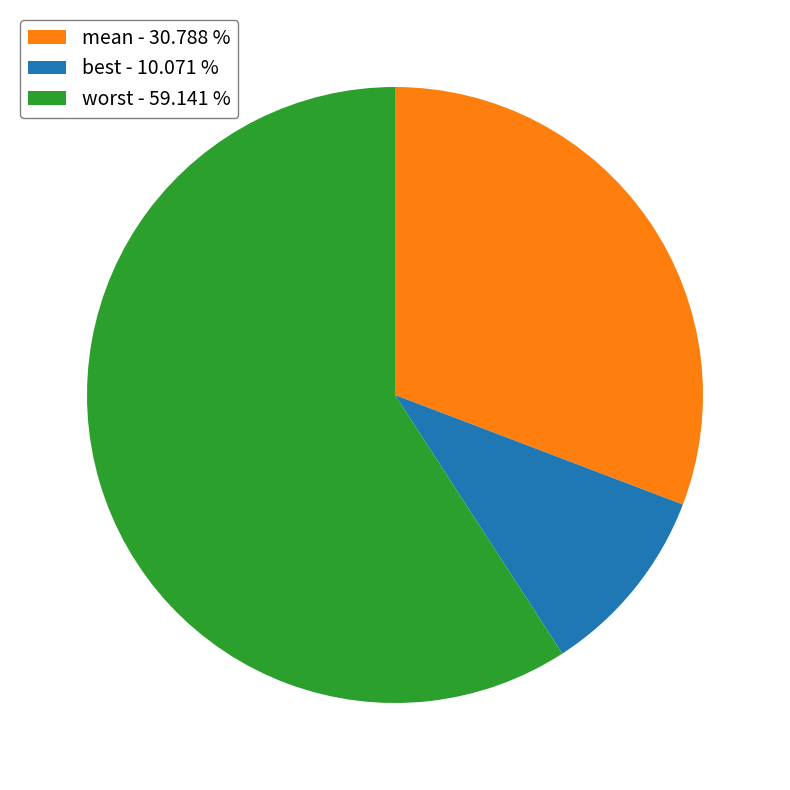

Combined, do best - 10.071 % and mean - 30.788 % account for over 50%?

No